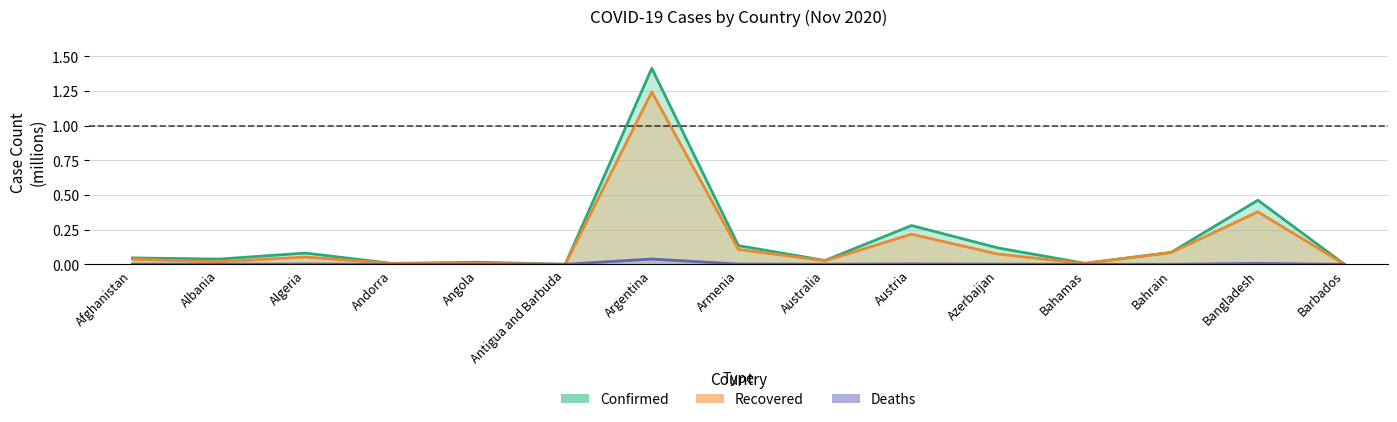

What is the difference between the highest and lowest values at Argentina?

1.4